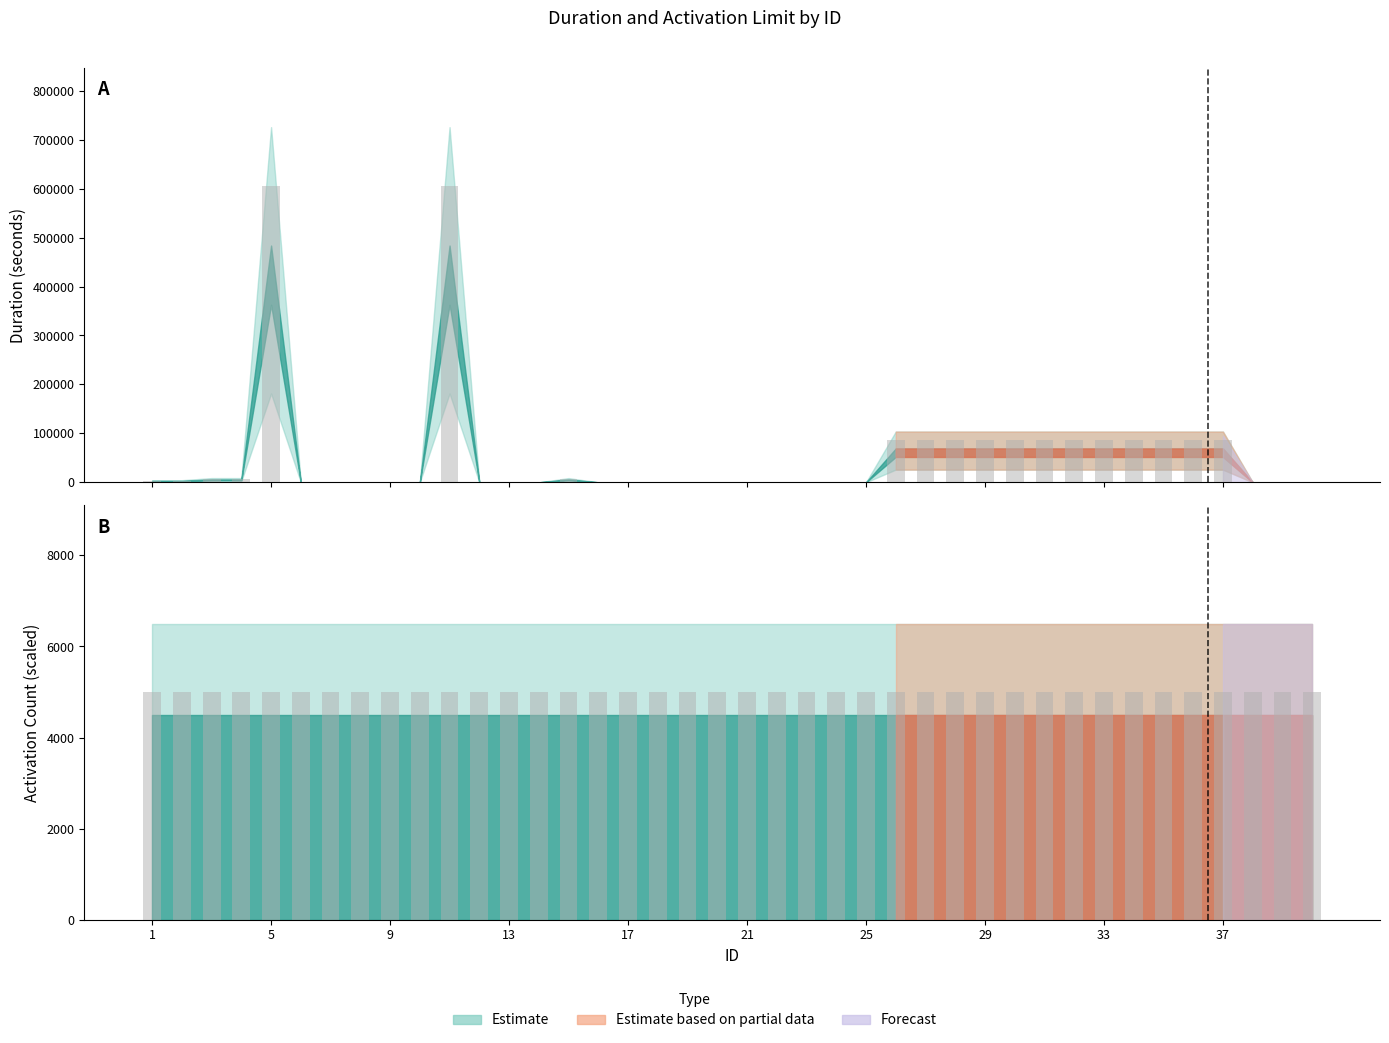

Does the chart contain stacked bars?

No